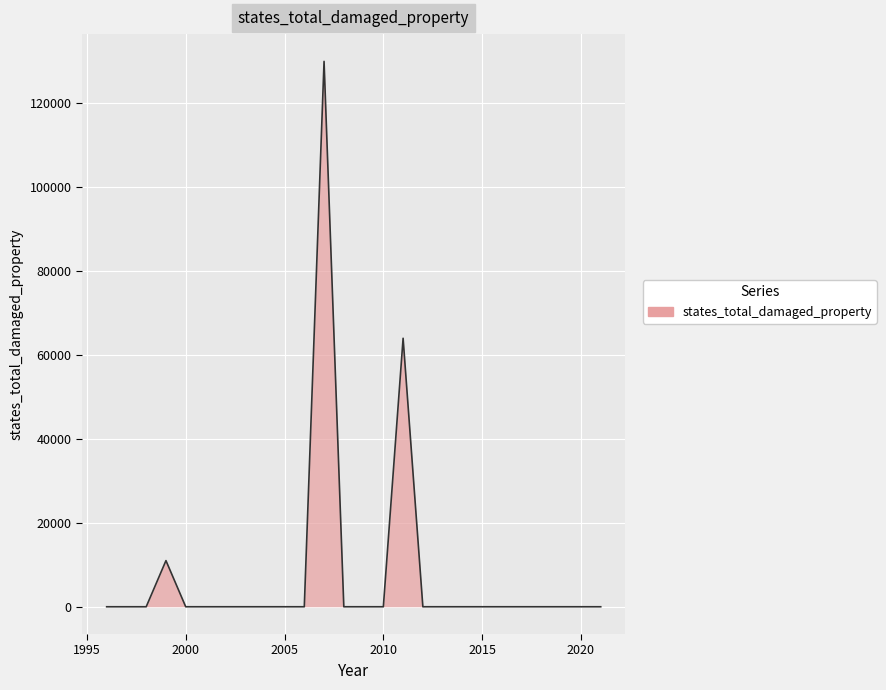

What is the difference between the maximum and minimum values?

130000